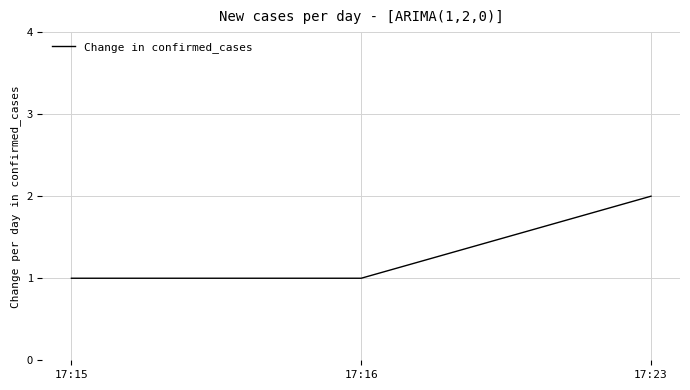

How many distinct data groups are displayed?

1